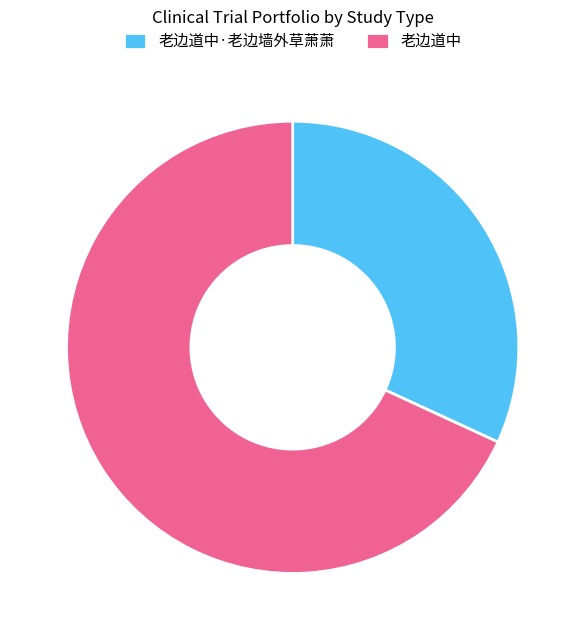

What is the majority slice?

老边道中